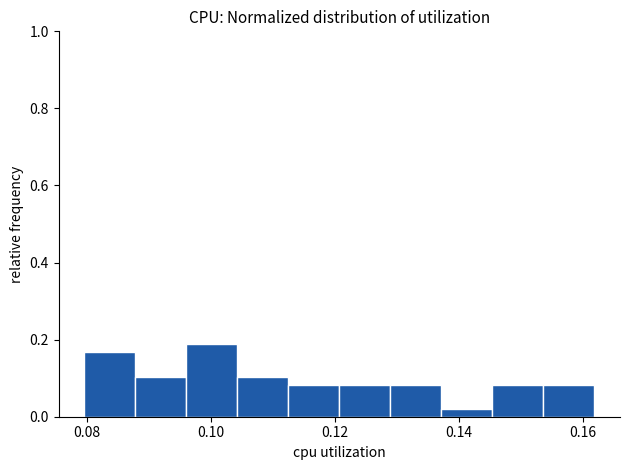

Over which range of the x-axis is the bar tallest?

0.096 to 0.104